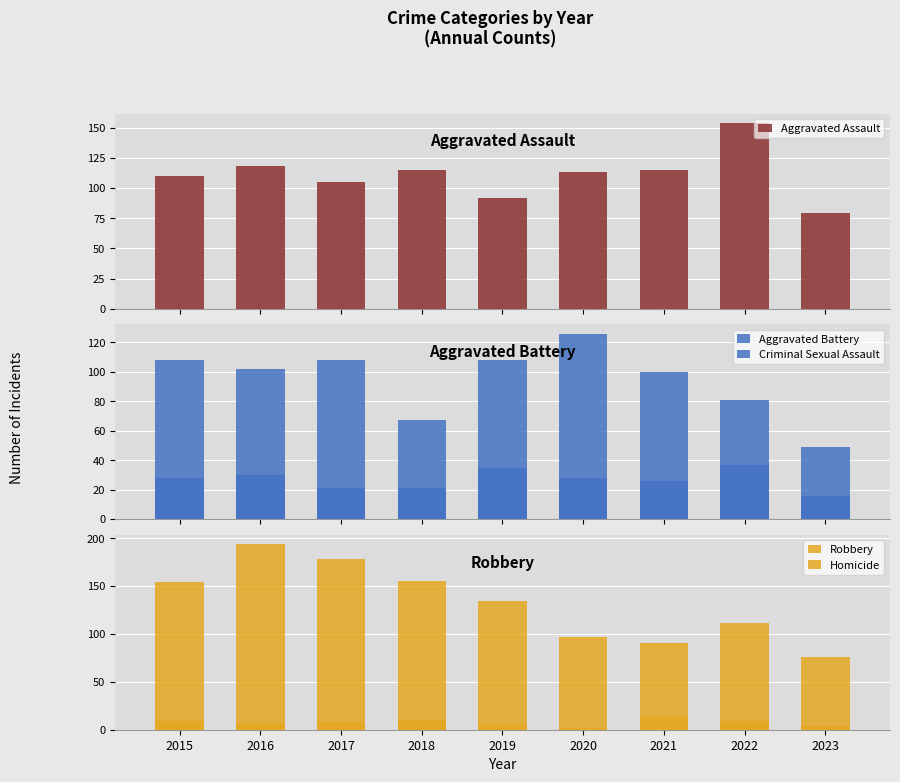

What is the sum of all Criminal Sexual Assault values?

242